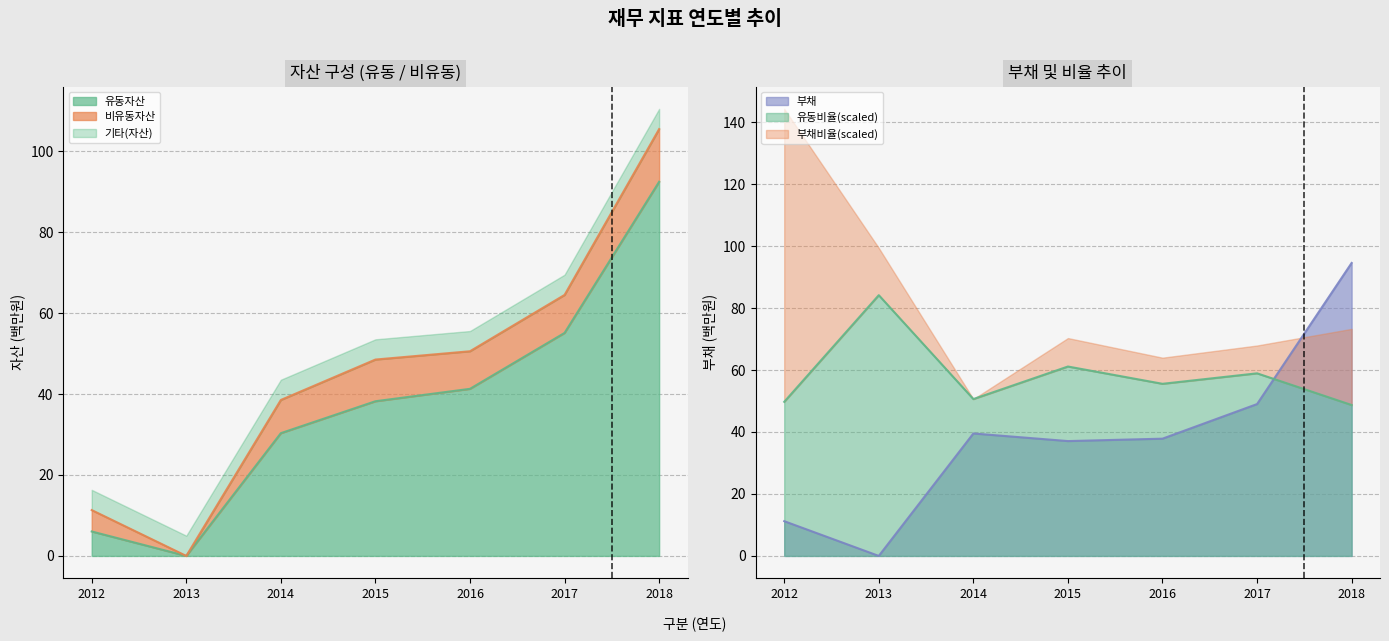

Where do 부채 and 유동비율(scaled) first cross each other?

2017 and 2018